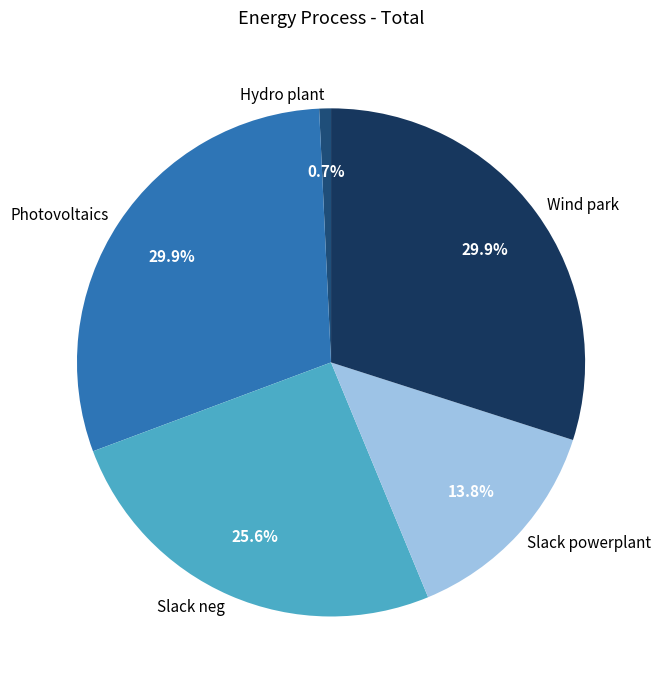

Count the number of slices in the pie.

5